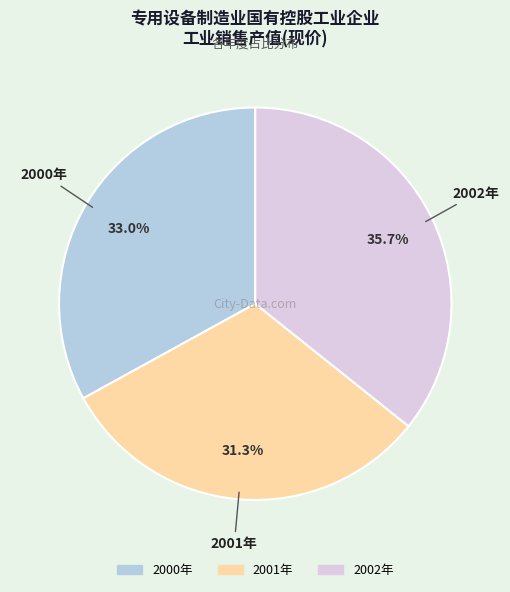

Does 2001年 account for over 50% of the chart?

No